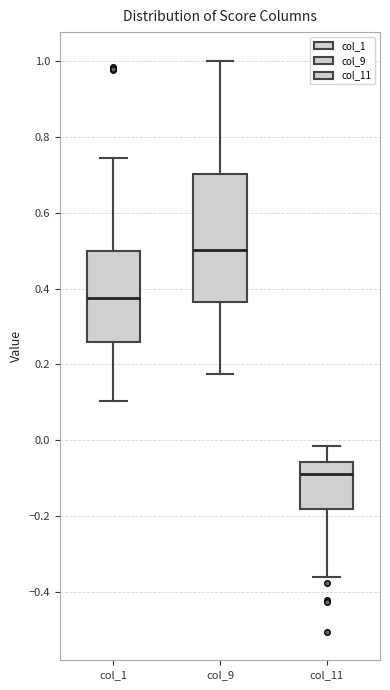

Comparing the boxes themselves (not the whiskers), which one is the tallest?

col_9